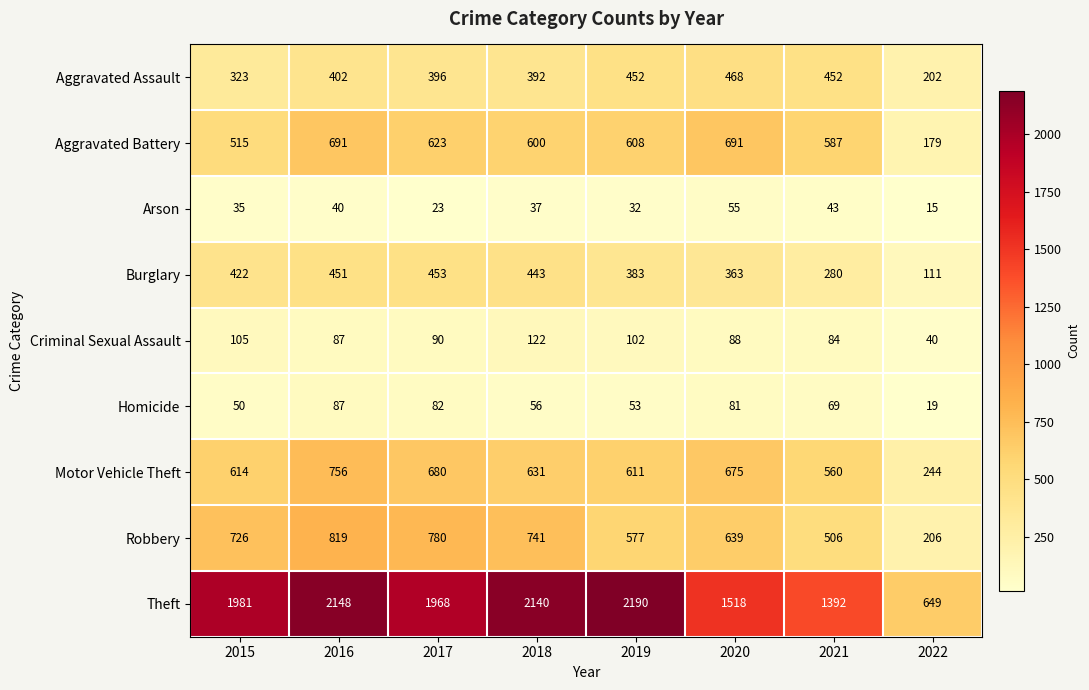

Where is Criminal Sexual Assault nearest to the value 81?

2021